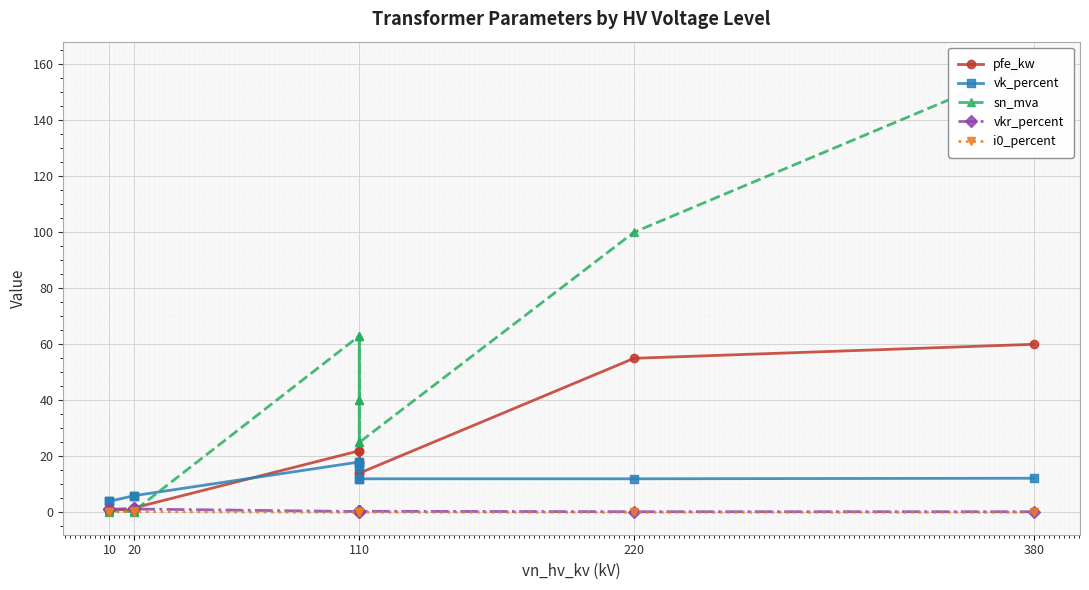

What is the highest value of the pfe_kw series?

60.0